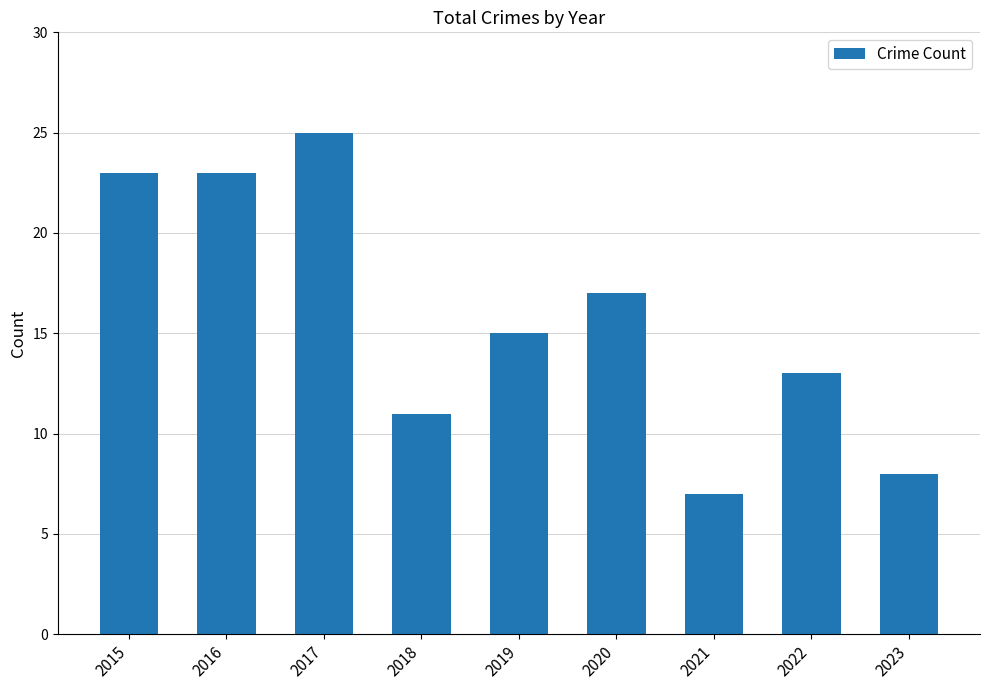

Which category has the highest value across all series?

2017